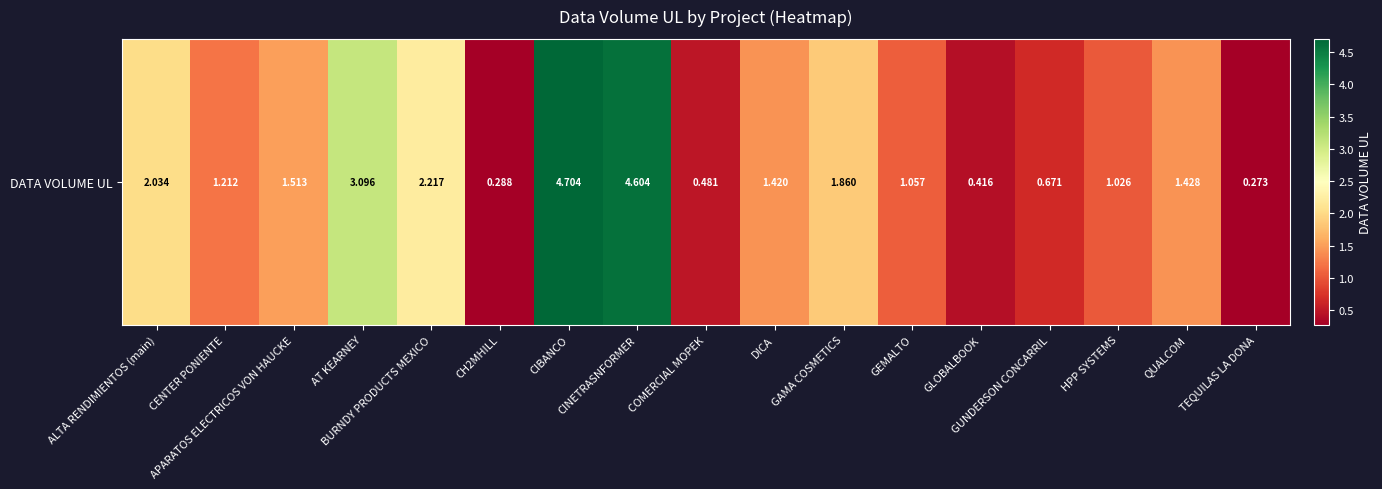

What is the change in value from APARATOS ELECTRICOS VON HAUCKE to BURNDY PRODUCTS MEXICO?

+0.7